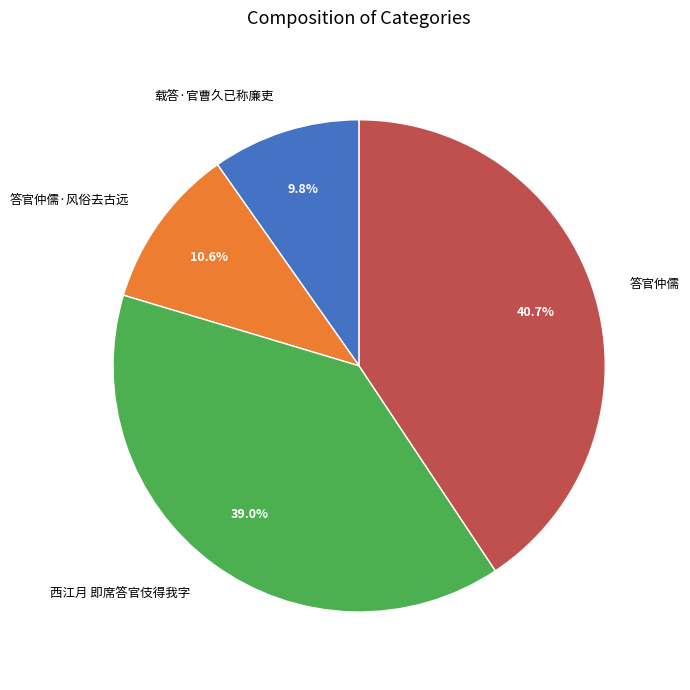

Combined, what portion of the pie is 答官仲儒·风俗去古远 and 西江月 即席答官伎得我字?

49.6%